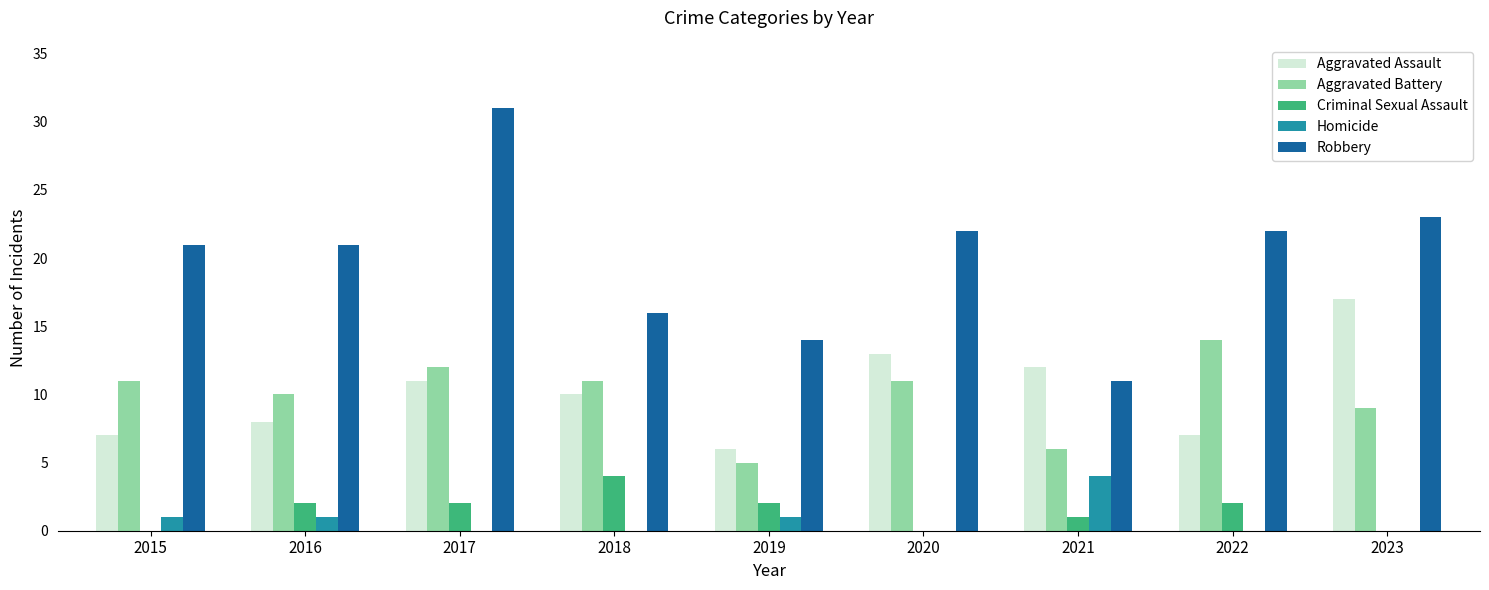

Which series has the largest total across all categories?

Robbery